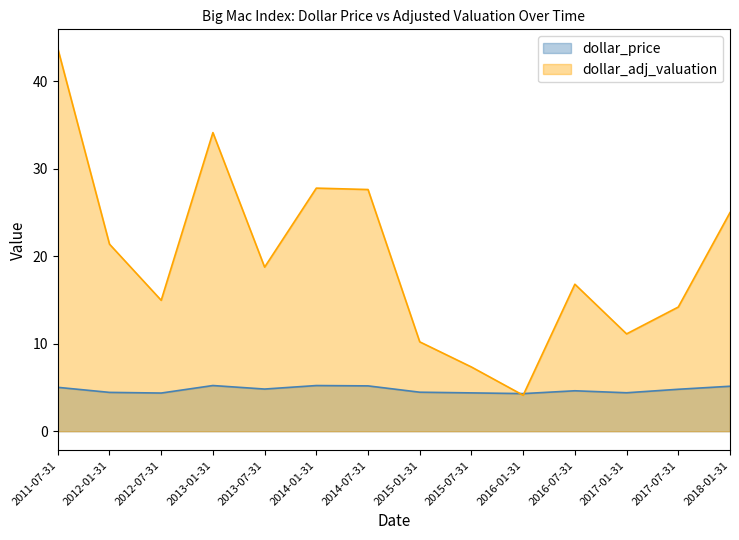

The value of dollar_price at 2017-01-31 is 4.4. True or false?

True